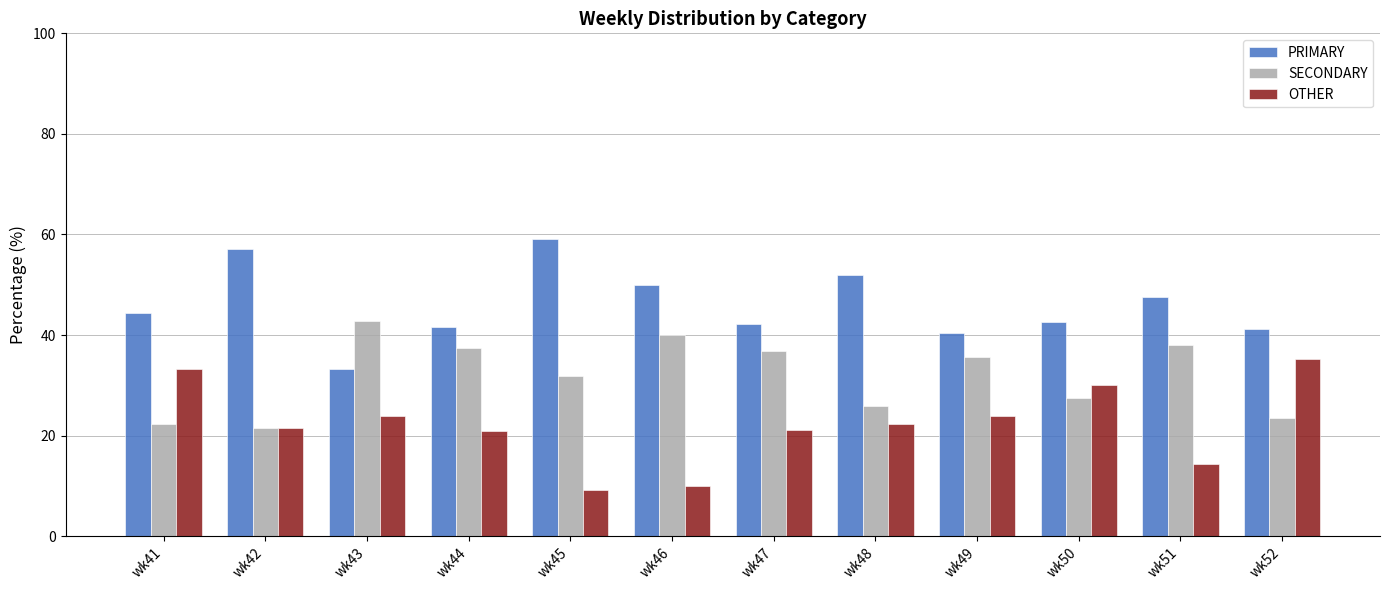

At how many categories does at least one series exceed 13?

12